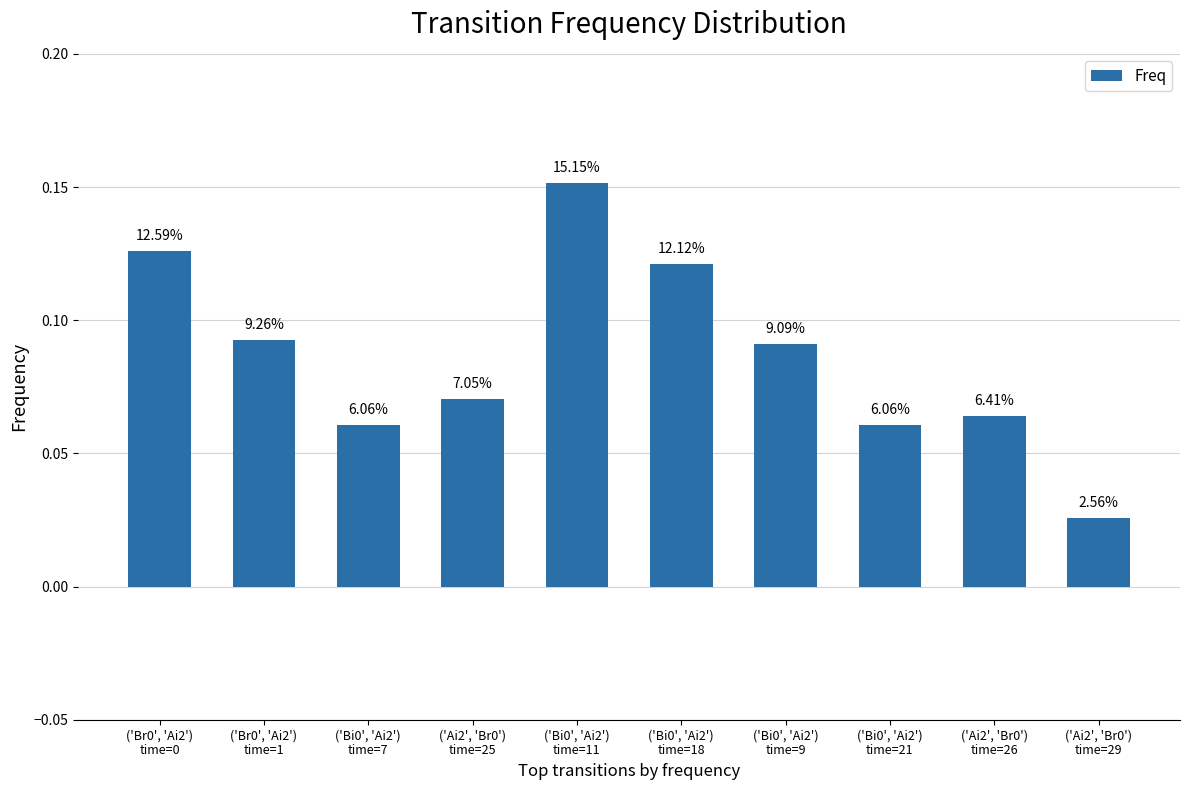

Are the bars horizontal?

No